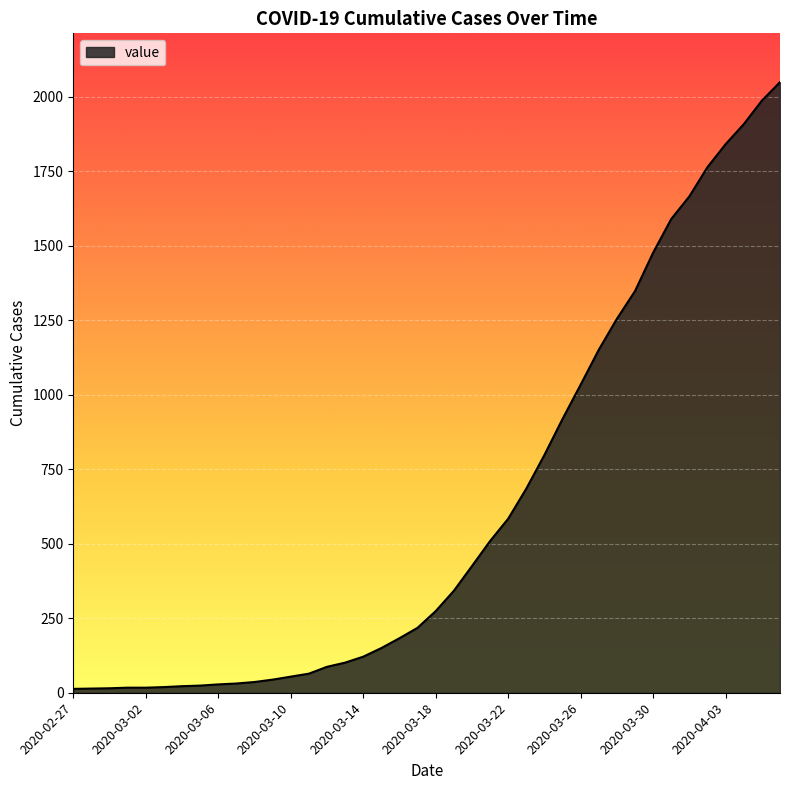

What is the smallest value displayed?

13